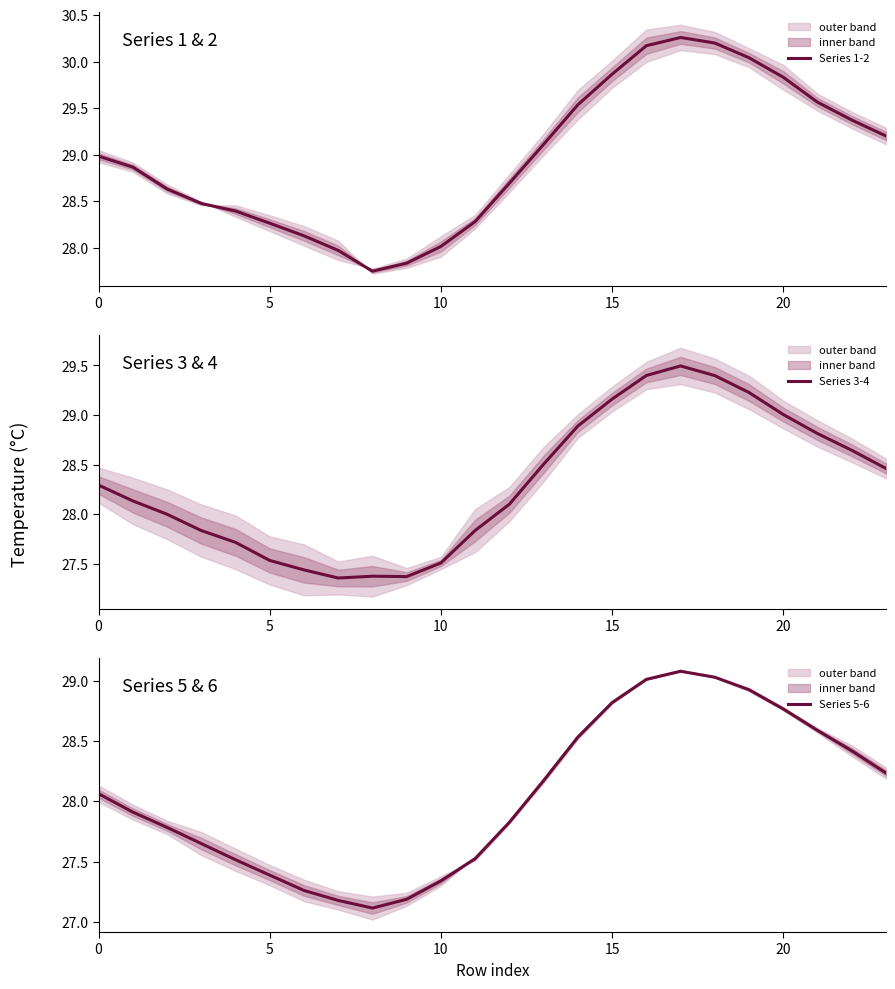

True or false: Series 3-4 has a value of 41.1 at 10.

False